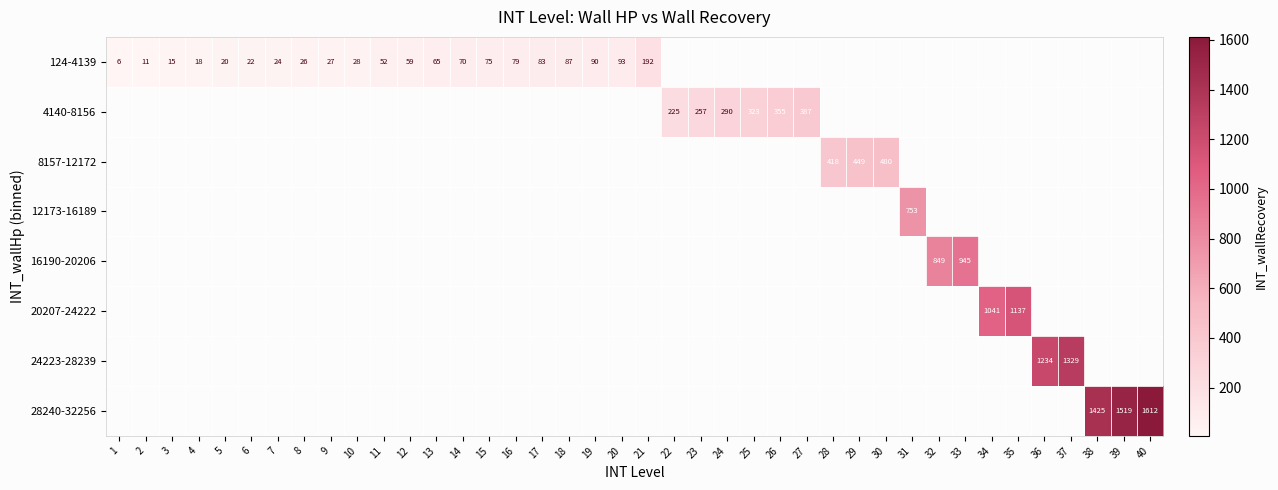

Between 1 and 20, which is larger?

20